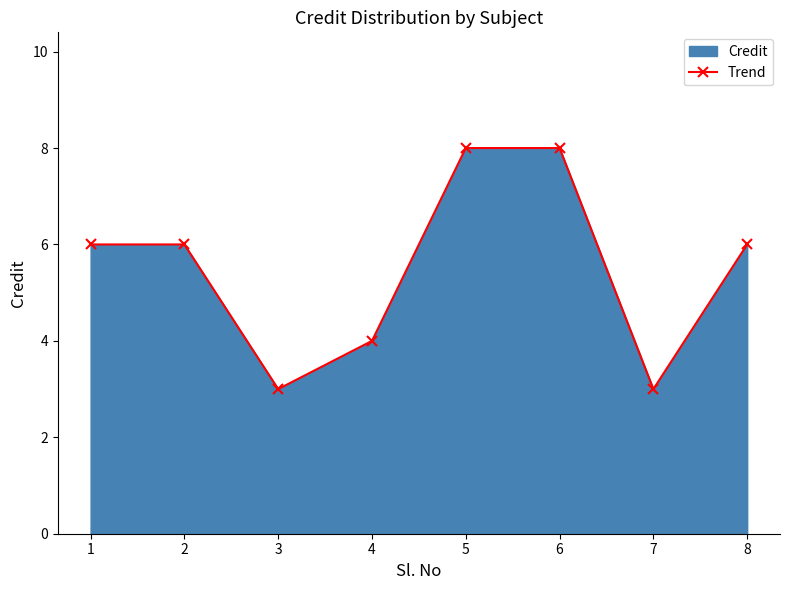

Reading right to left, transcribe all the data shown in this chart.

6	3	8	8	4	3	6	6